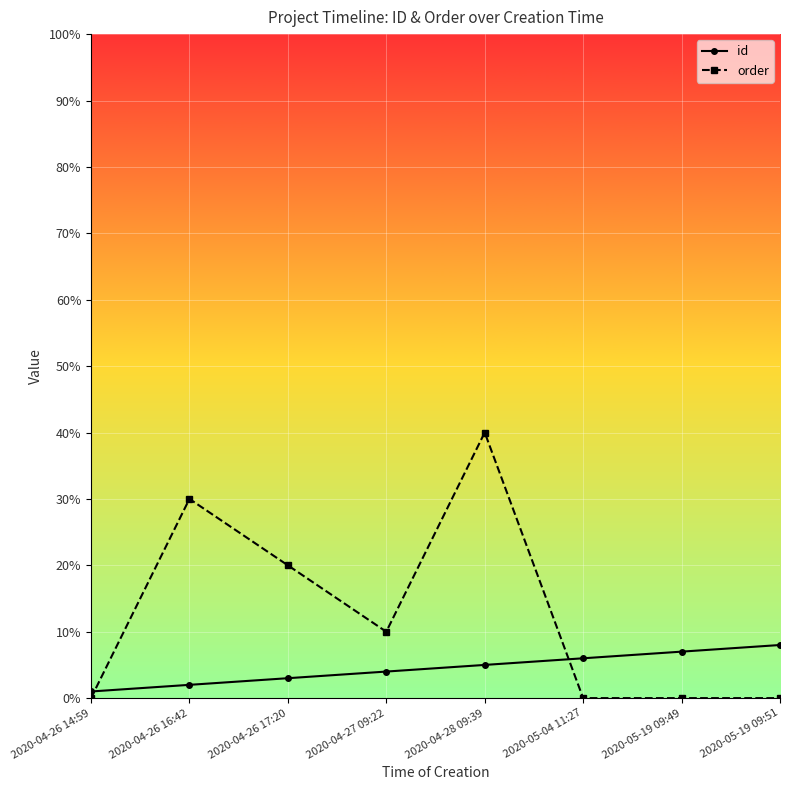

The value of id at 2020-04-28 09:39 is 5. True or false?

True